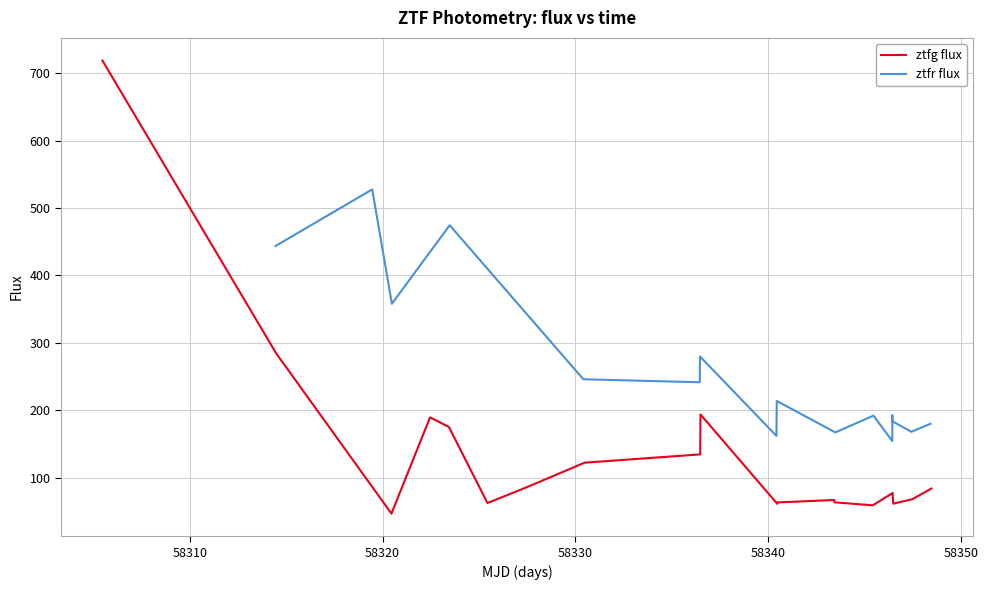

Does the chart display data point markers on the line(s)?

No